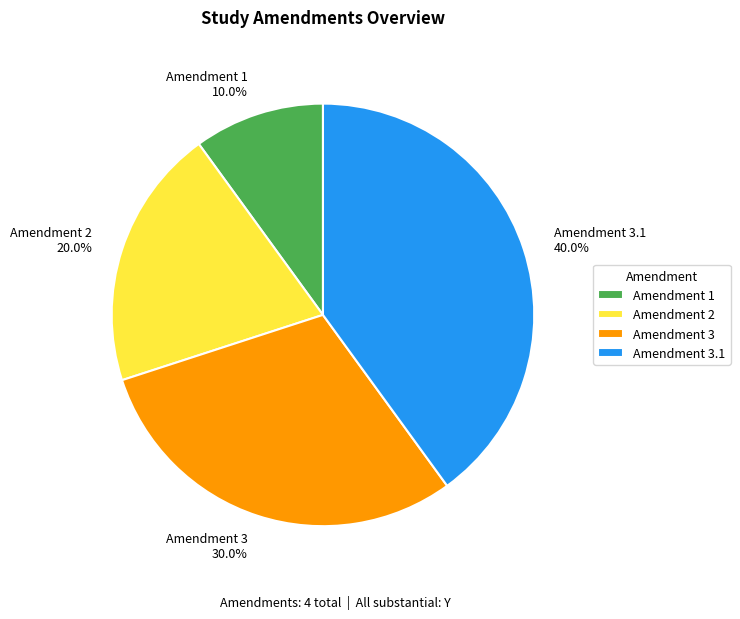

How many segments does this pie chart have?

4